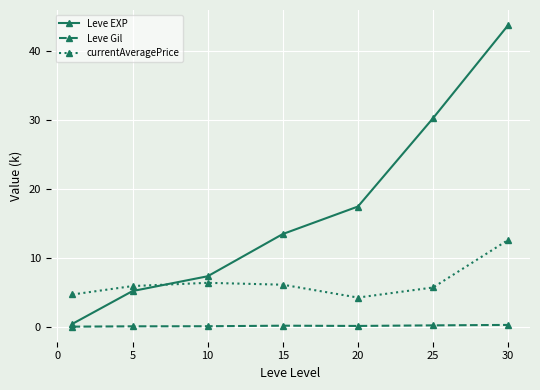

Which series has the largest total across all categories?

Leve EXP